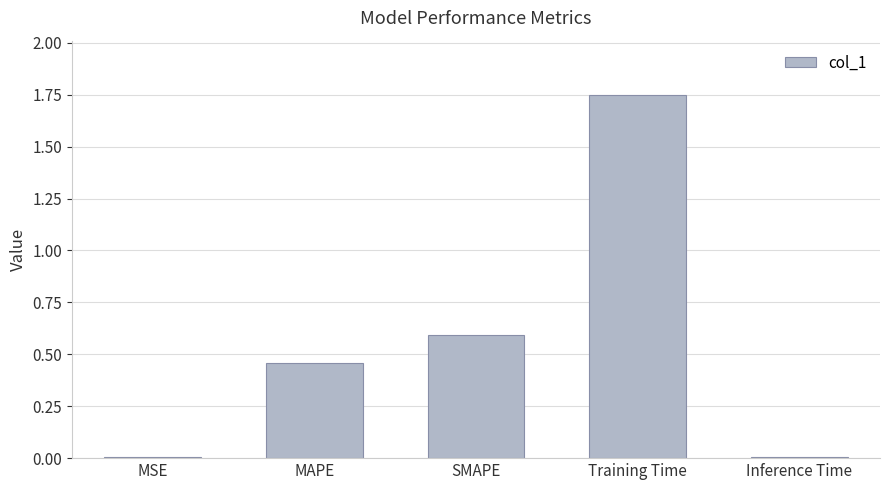

The chart shows a value of 0.0 at MSE. True or false?

True